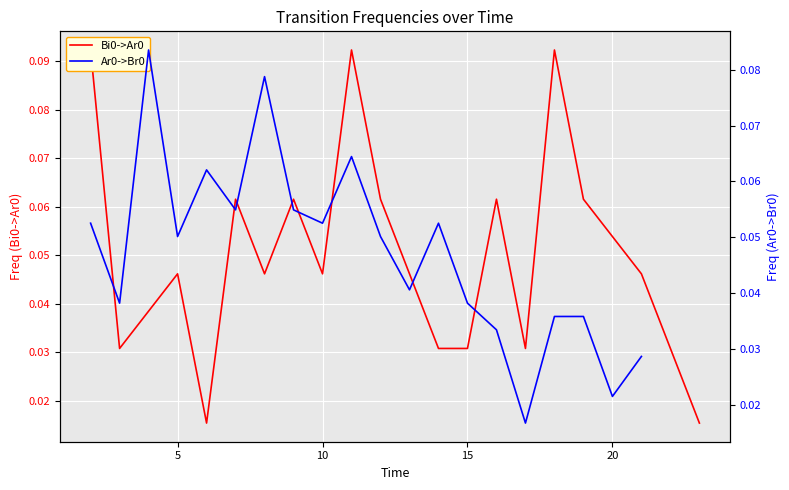

How many data points does each series have?

20